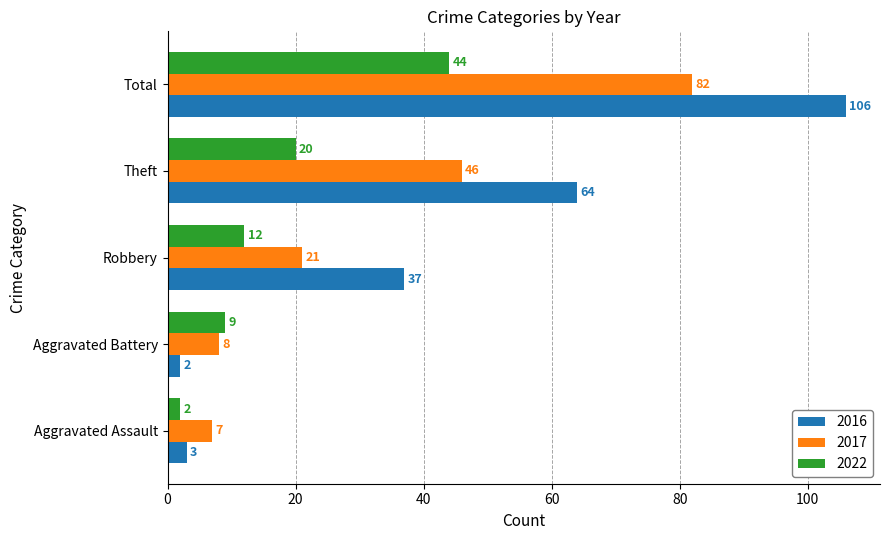

At which label is 2016 closest to 54?

Theft